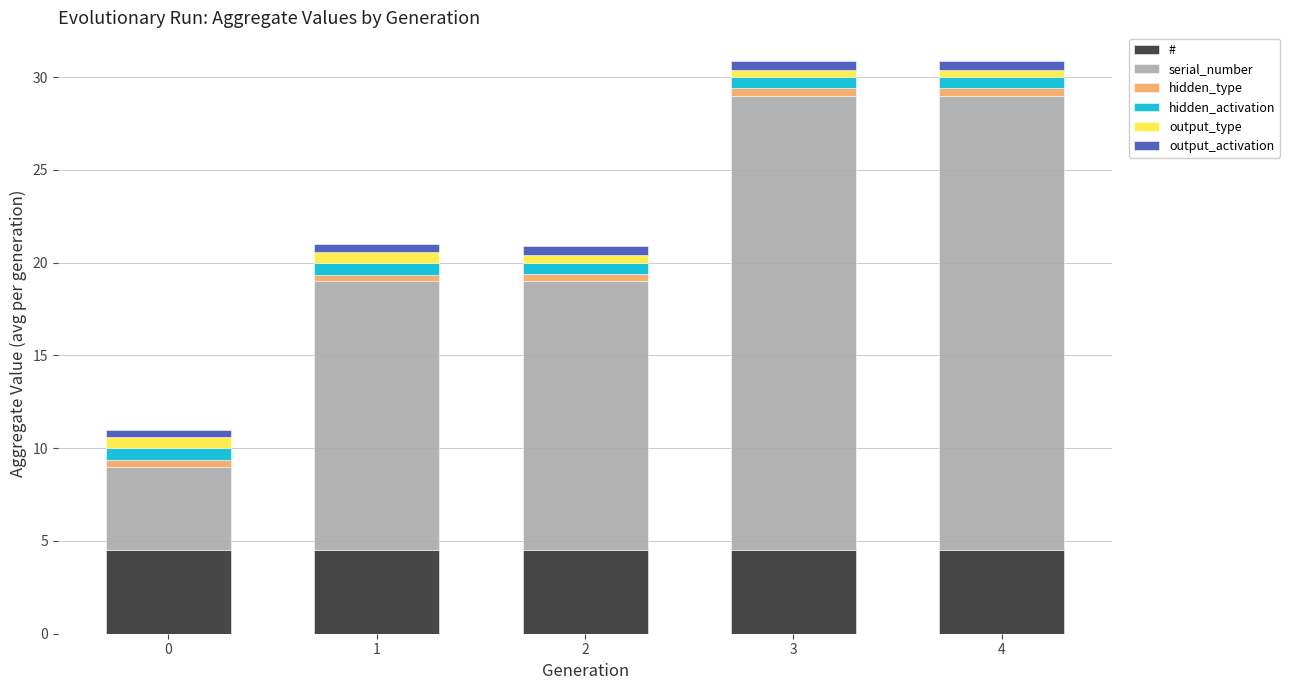

Reading left to right, transcribe the values for #.

4.5	4.5	4.5	4.5	4.5